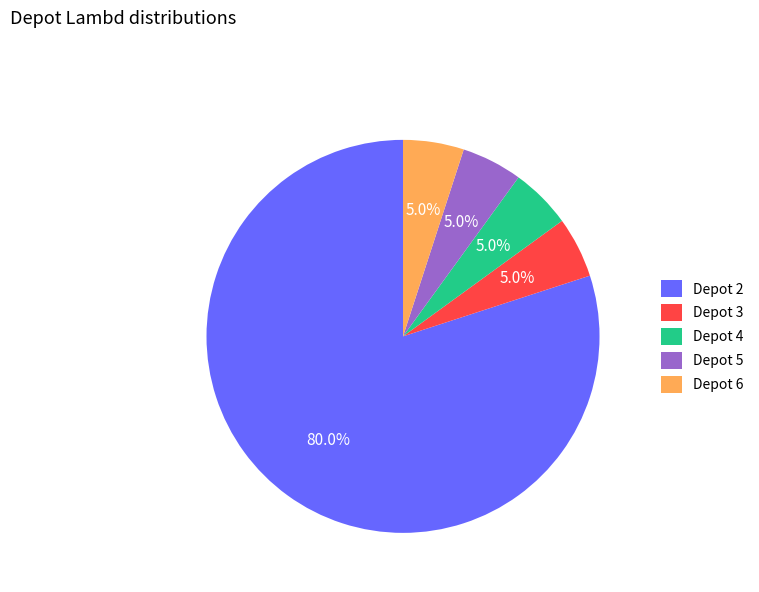

Does Depot 2 represent more than half of the total?

Yes